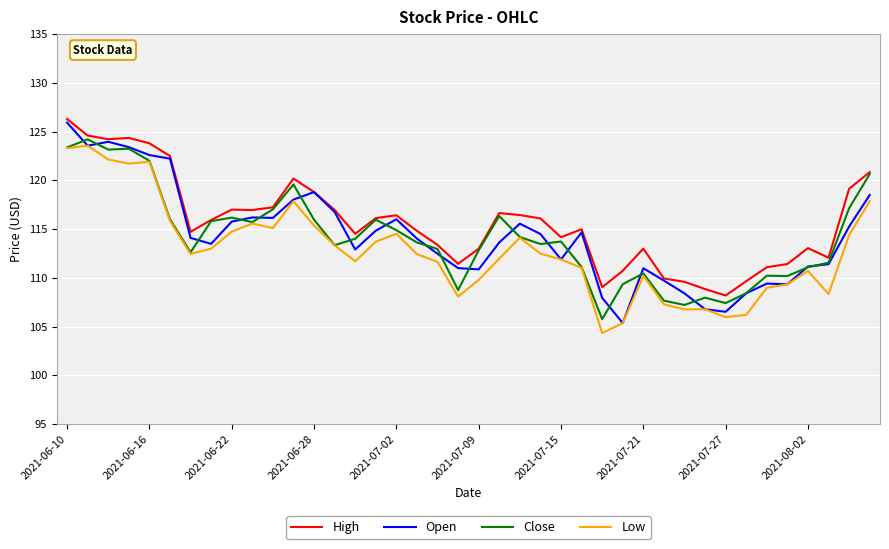

What is the lowest value of the Close series?

105.8